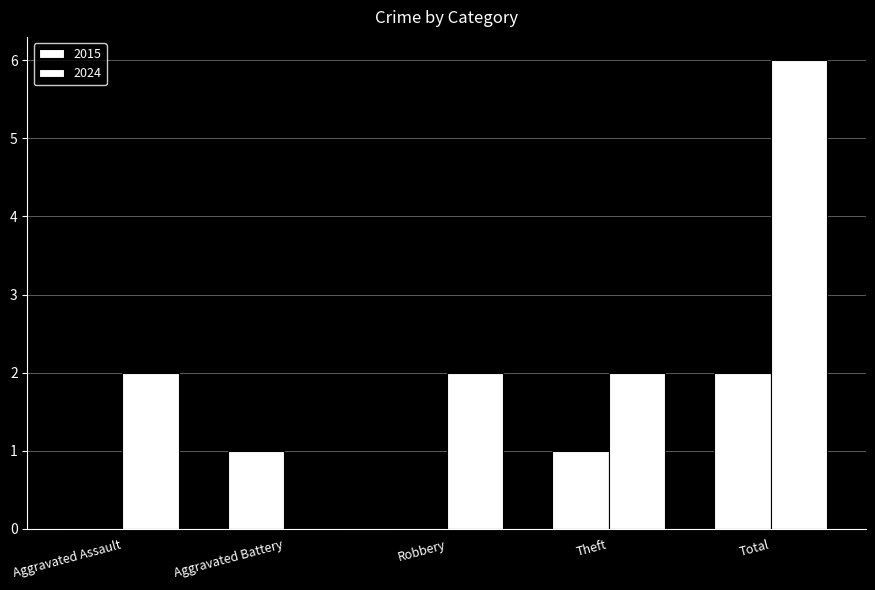

Does the chart contain stacked bars?

No